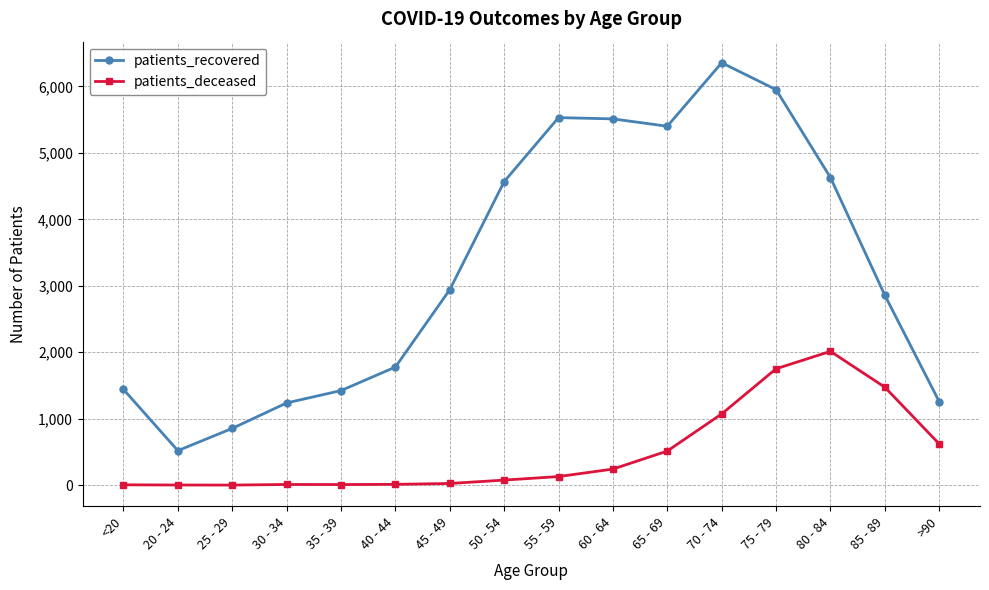

What is the greatest value displayed?

6356